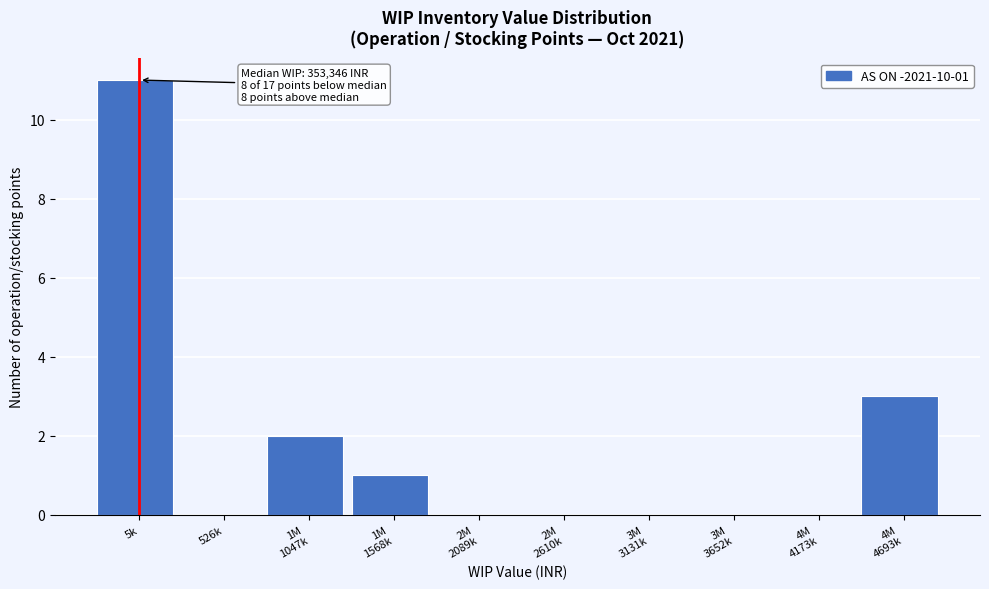

At which category does the chart reach its peak across all series?

5k